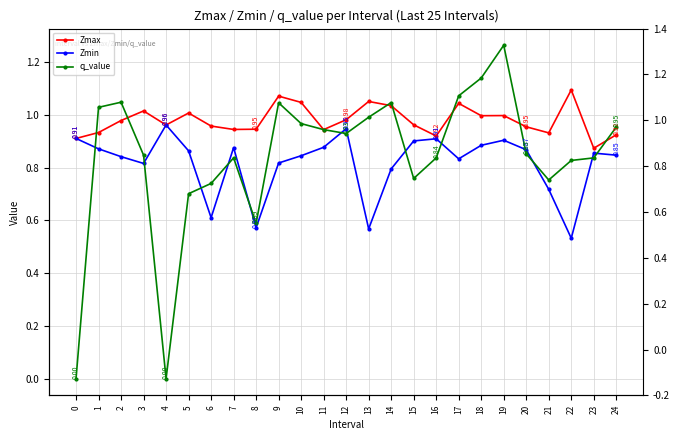

Where is the first local maximum for q_value?

2